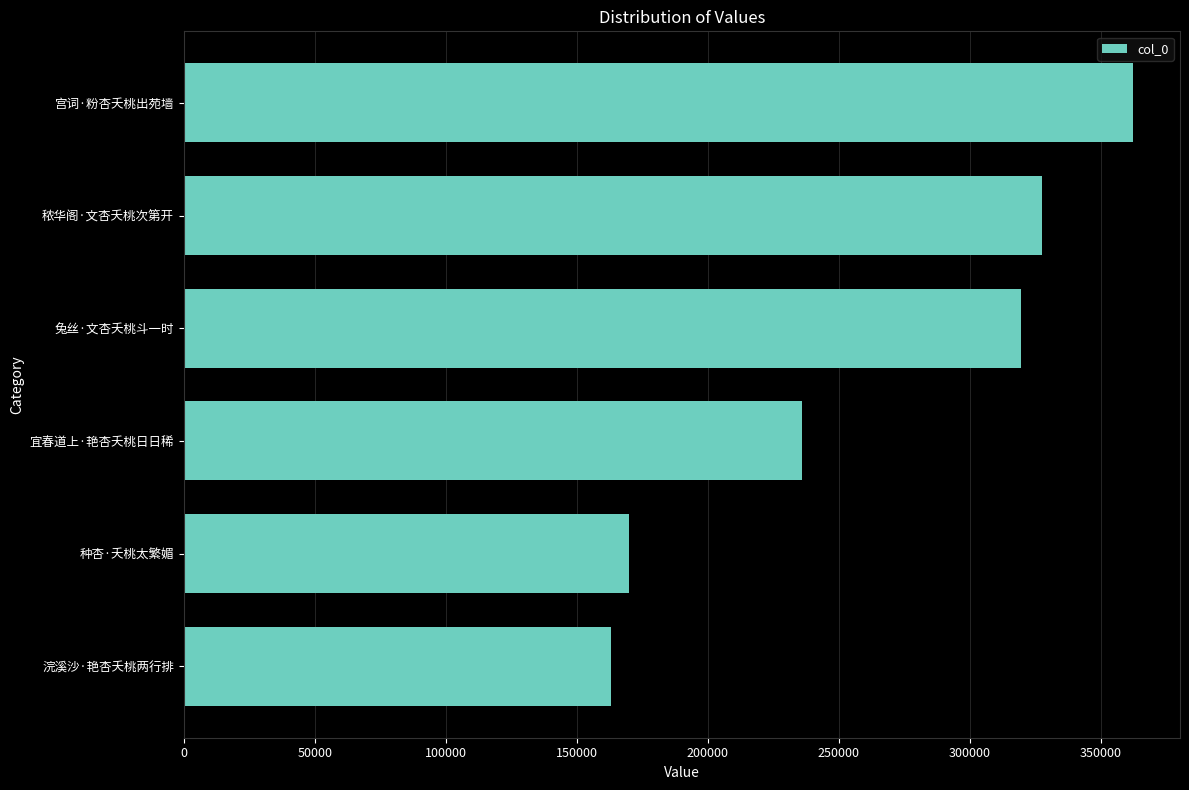

The chart shows a value of 54595 at 浣溪沙·艳杏夭桃两行排. True or false?

False